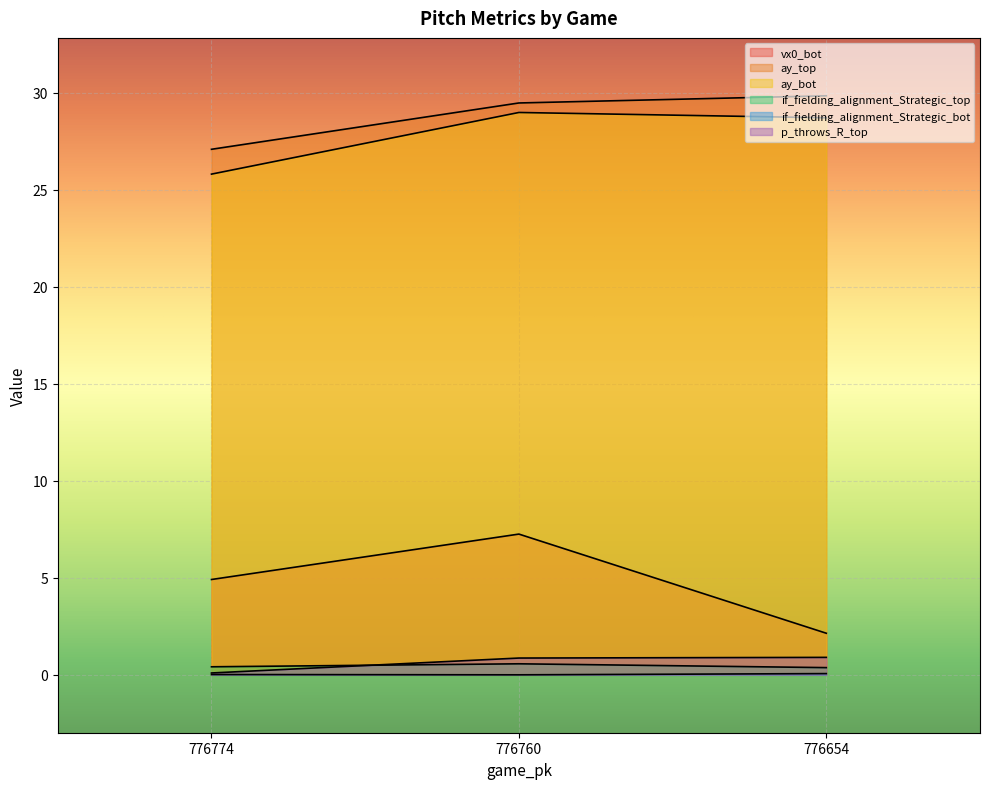

The value of vx0_bot at 776760 is 11.1. True or false?

False